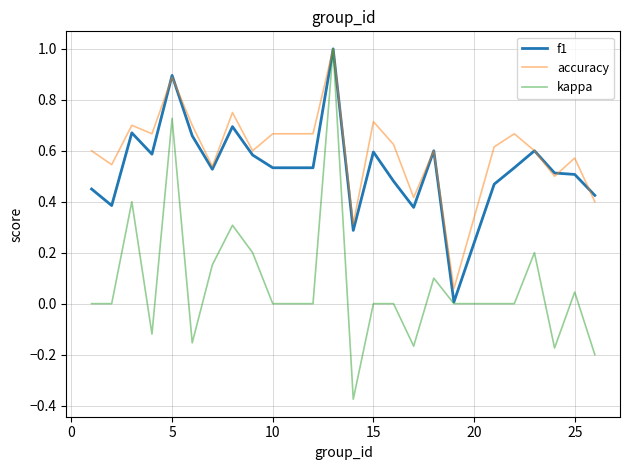

Which series has the largest total across all categories?

accuracy